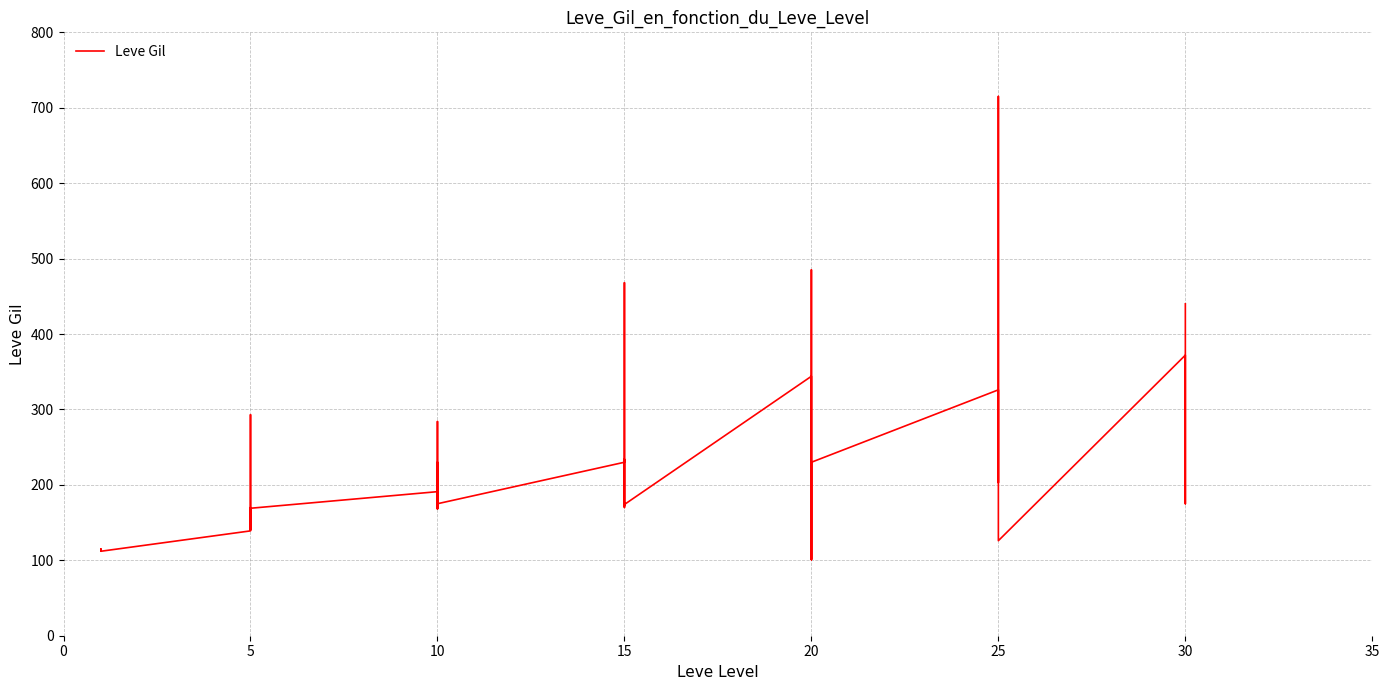

What is the difference between the values at 16 and 15?

116